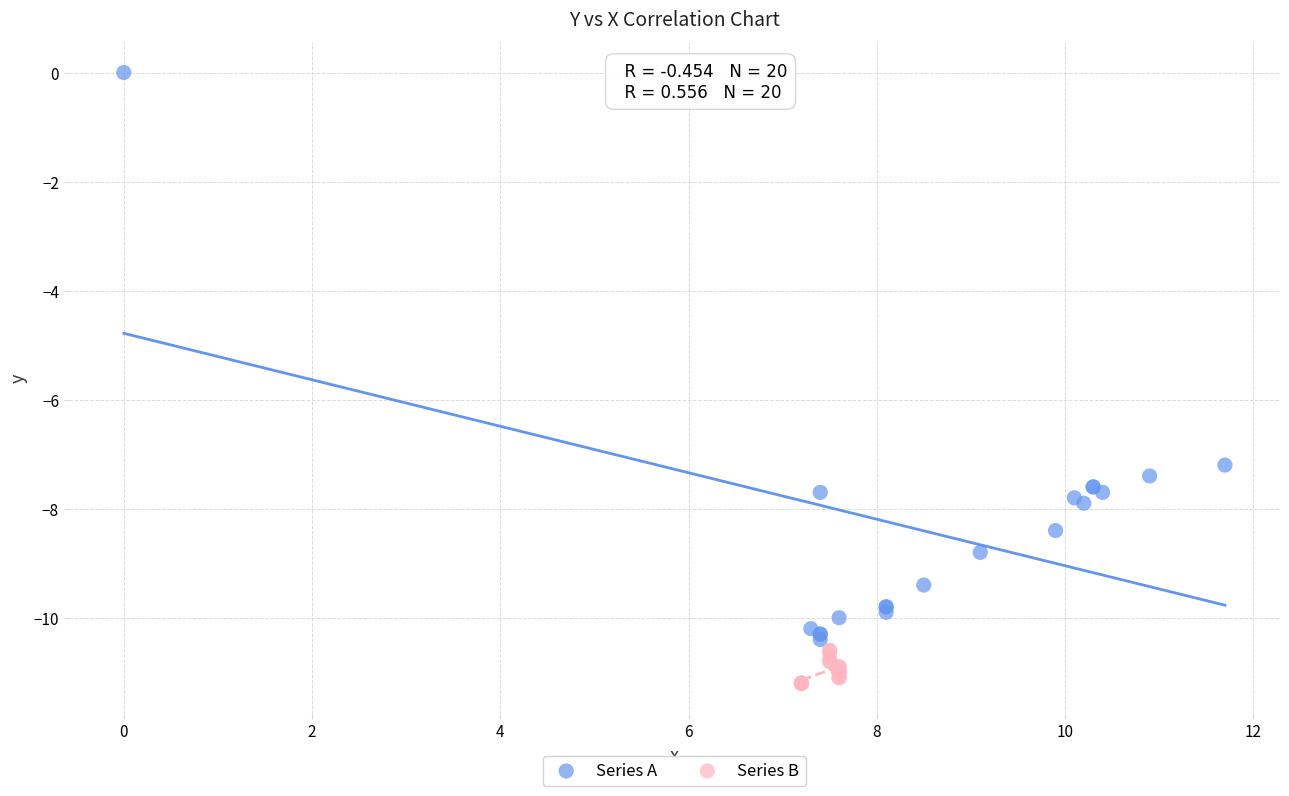

Which series reaches the minimum Y coordinate?

Series B